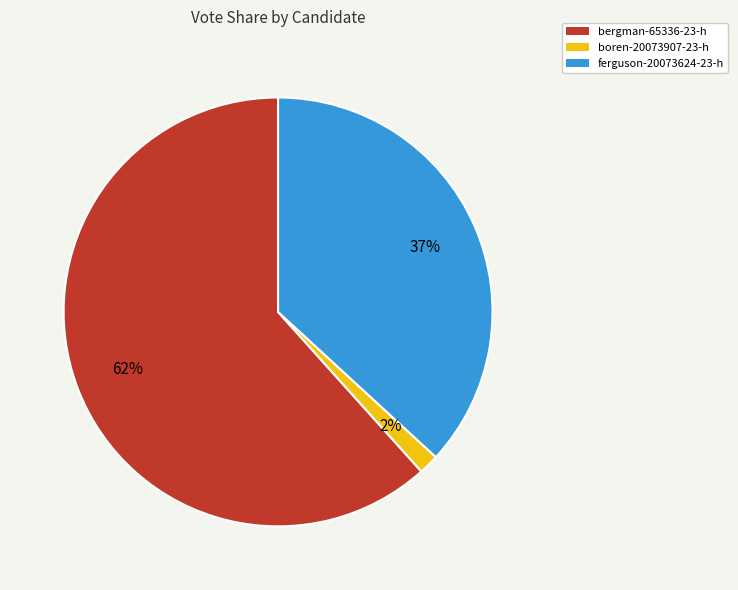

Rank the categories by value from highest to lowest.

bergman-65336-23-h, ferguson-20073624-23-h, boren-20073907-23-h